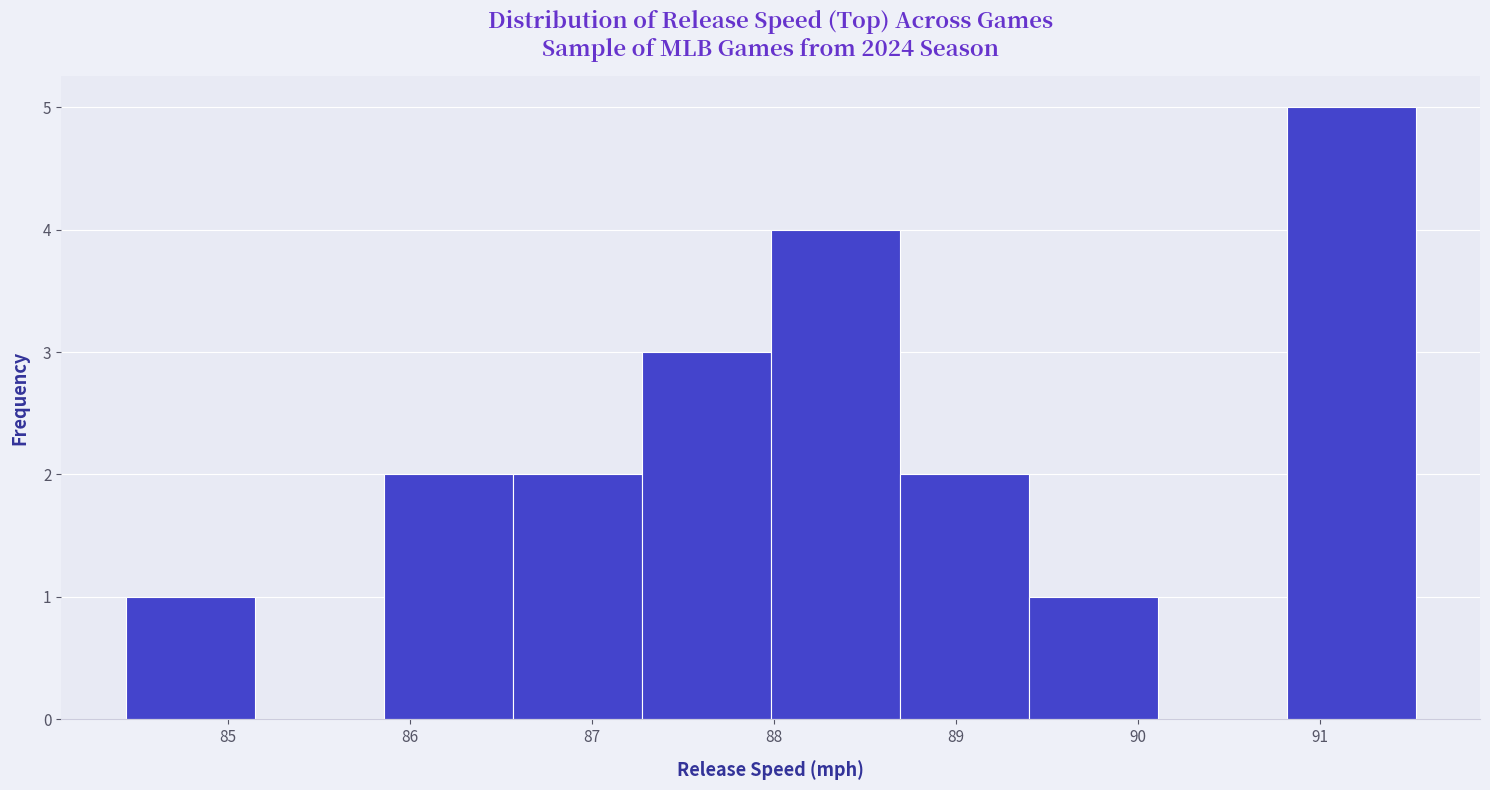

What is the height of the bar covering 89.4 to 90.1 on the x-axis? Neither the bar edges nor the heights are printed on the chart, so give them approximately, as read against the axes.

1